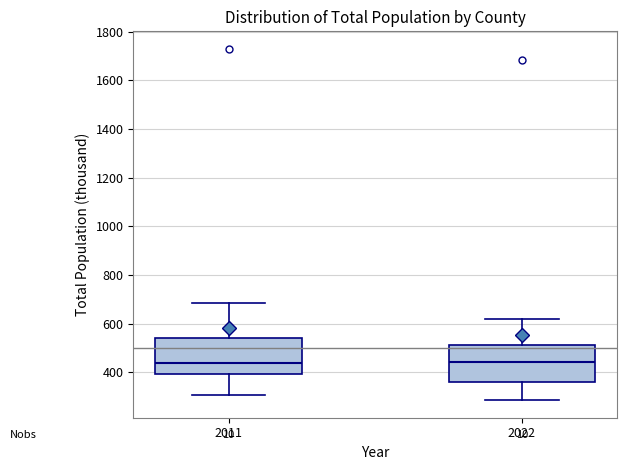

Reading left to right, read every box against the y-axis: the position of its median line, the range the box covers, and the ends of its whiskers. The values are not printed on the chart, so give them approximately, as read against the axis.

2011: median 440, box 400 to 540, whiskers 300 to 680
2022: median 440, box 360 to 520, whiskers 280 to 620